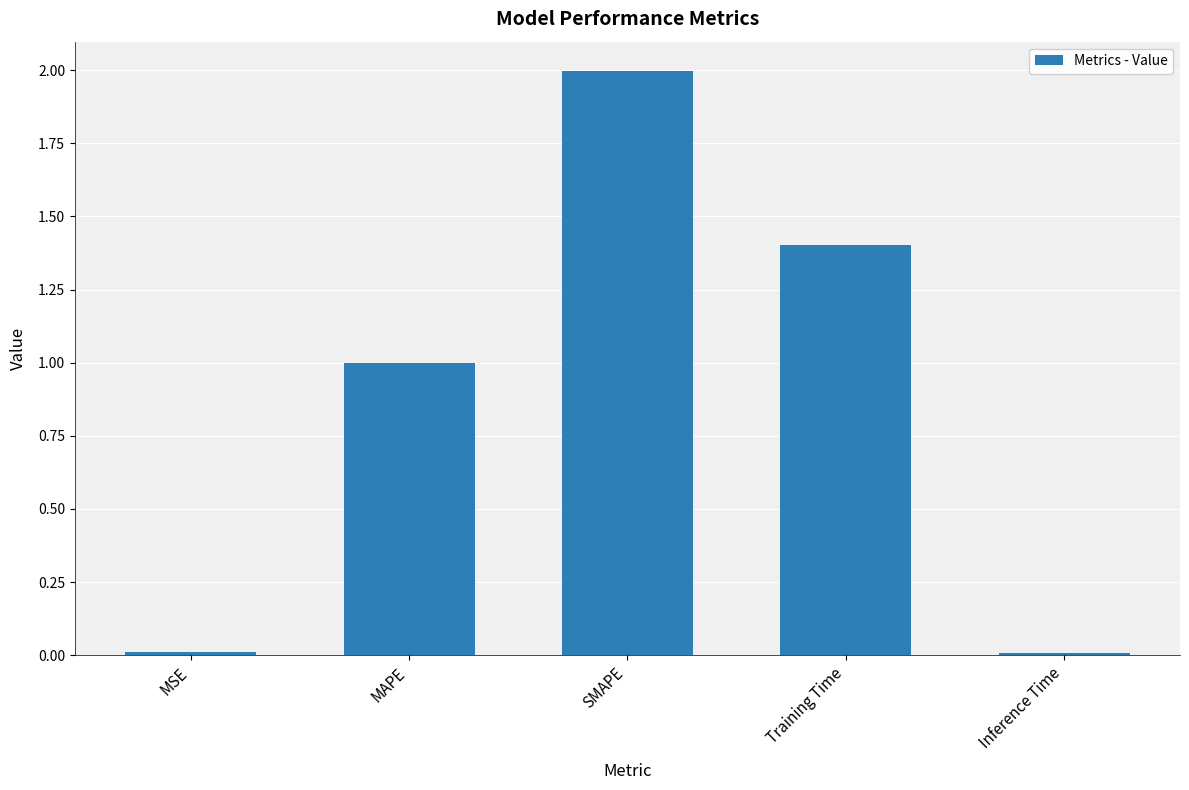

At which label is the value closest to 1?

MAPE